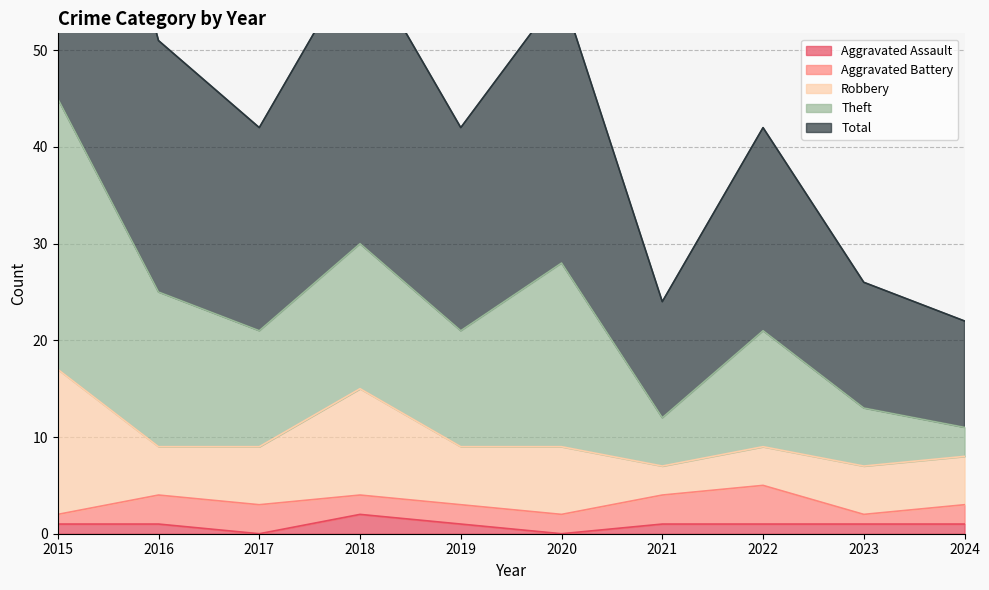

Where is Theft nearest to the value 15?

2018